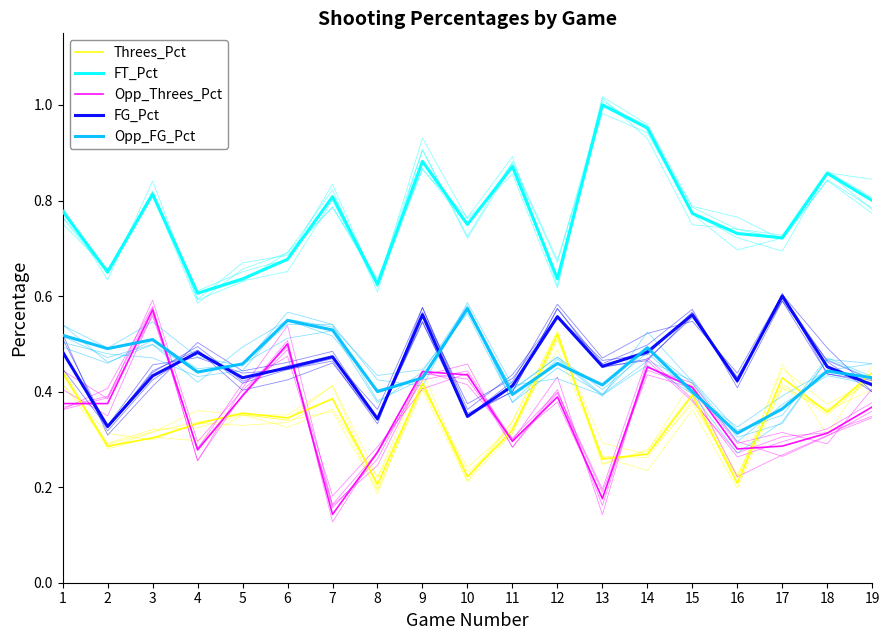

How many lines are shown in the chart?

5